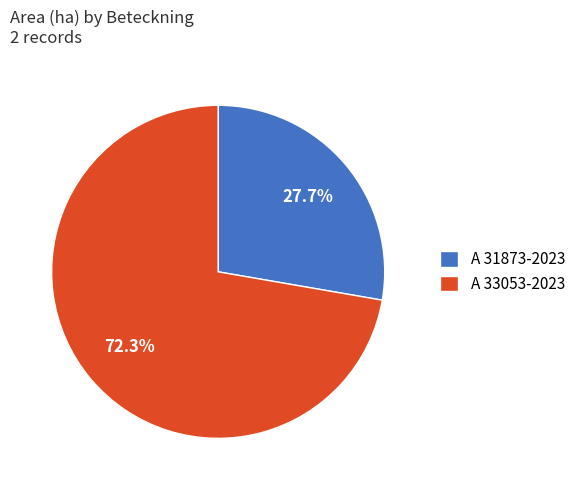

Which category has the smallest portion of the pie?

A 31873-2023